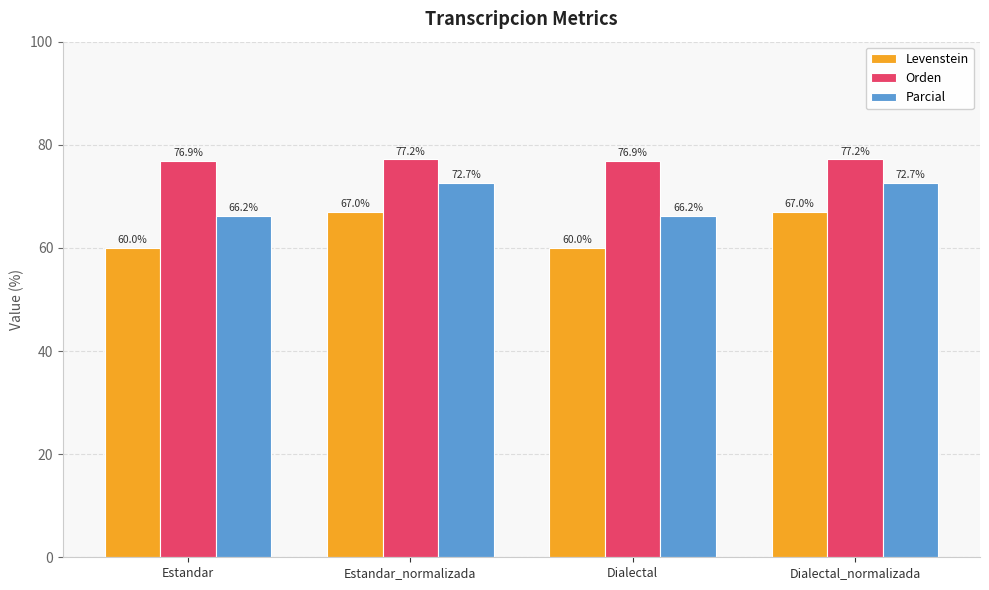

How many bars are there in each group?

3